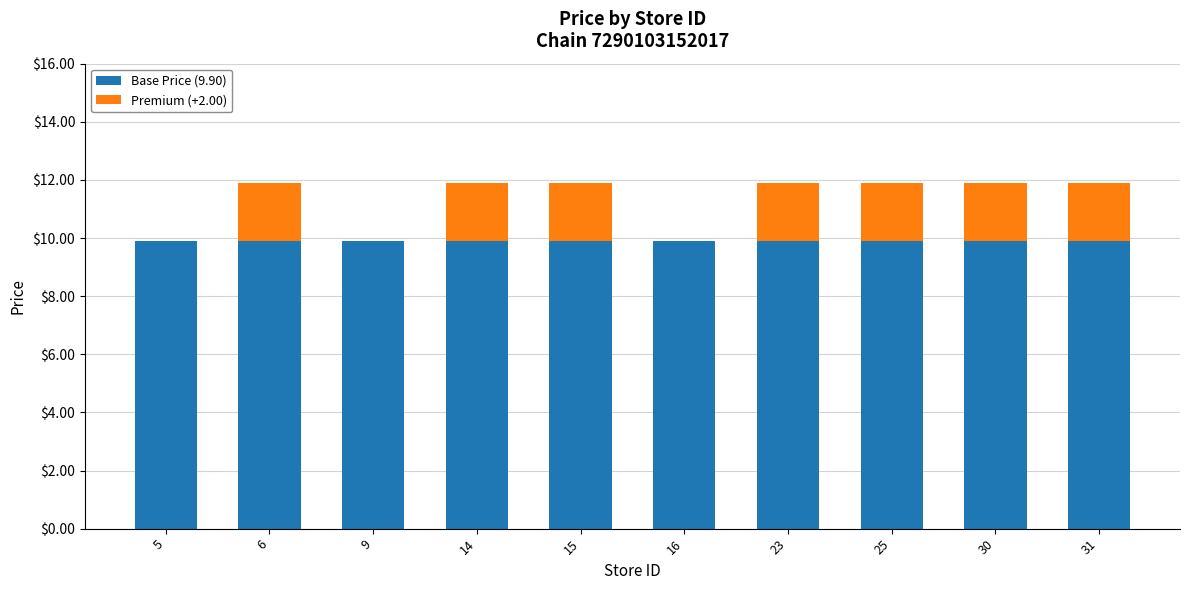

What is the total value across all series at 31?

11.9